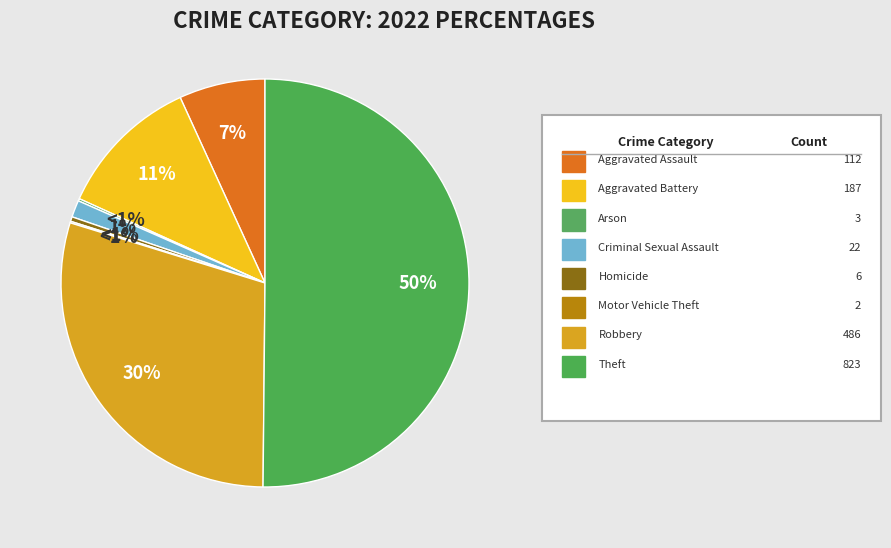

To the nearest percent, what is the difference between the Theft and Criminal Sexual Assault slice percentages?

49%